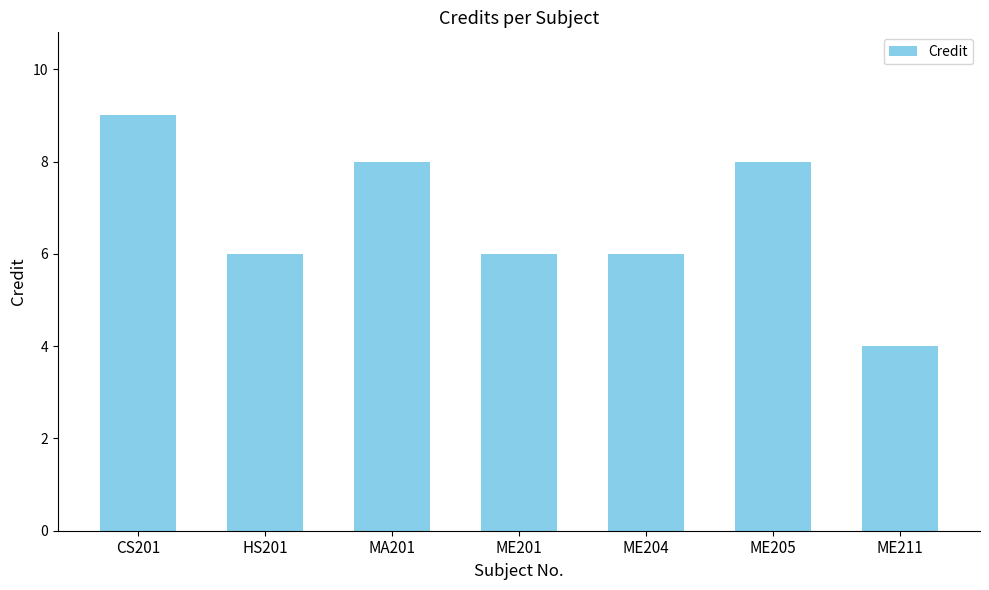

At which category does the chart reach its peak across all series?

CS201